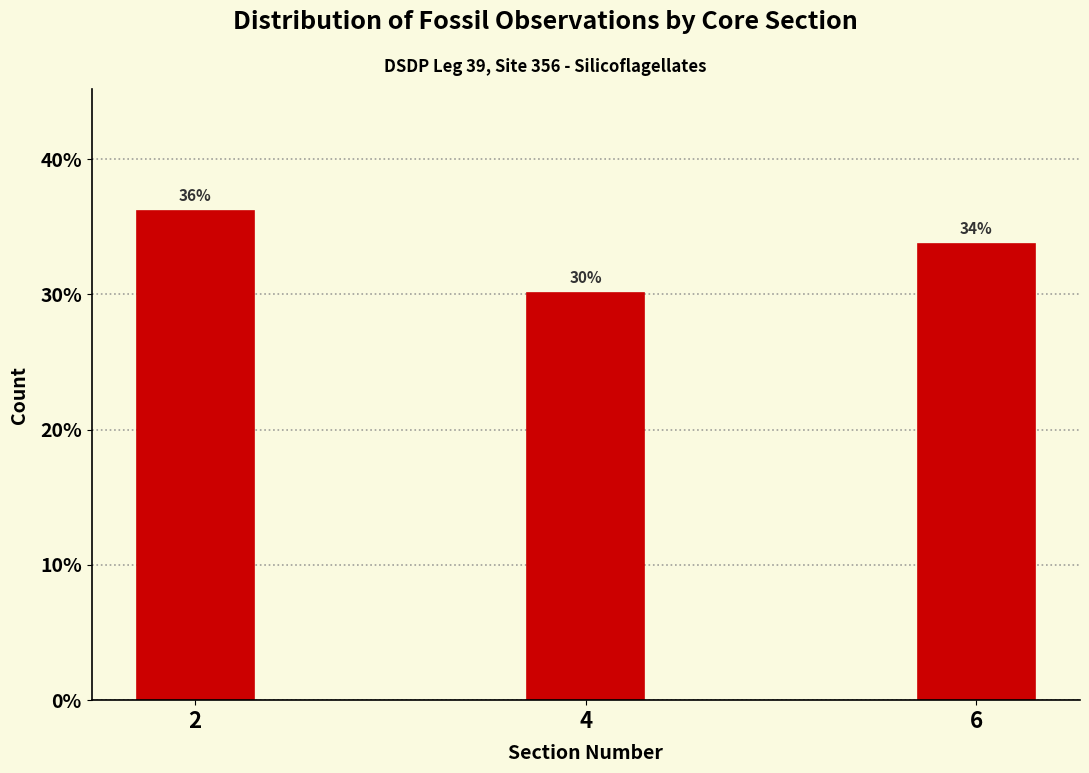

Approximately how many times larger is the value at 4 compared to 6?

0.9